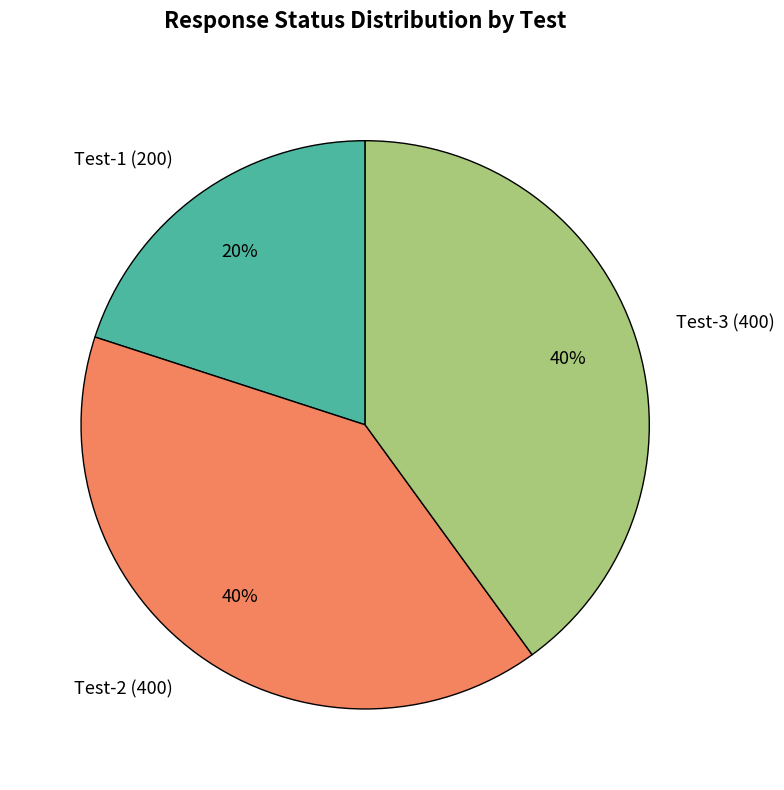

What percentage is the Test-2 (400) slice, to the nearest percent?

40%